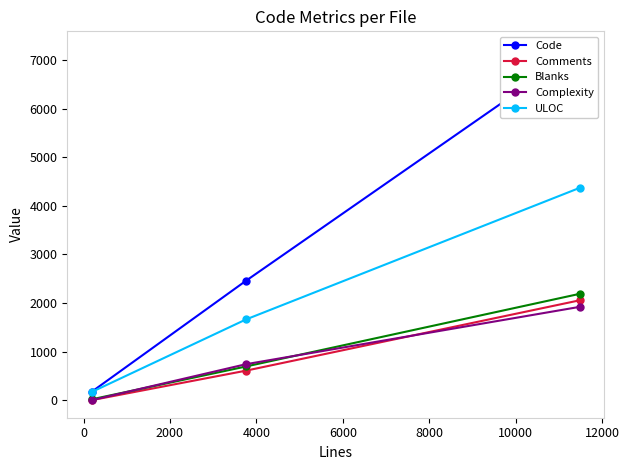

How many values in the ULOC series are below 1661?

1